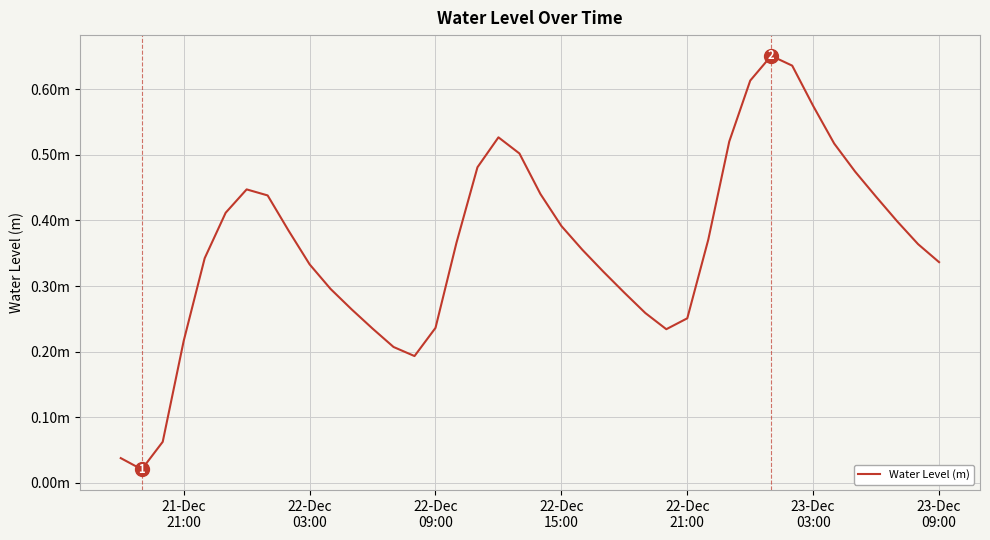

Does the chart have visible grid lines?

Yes